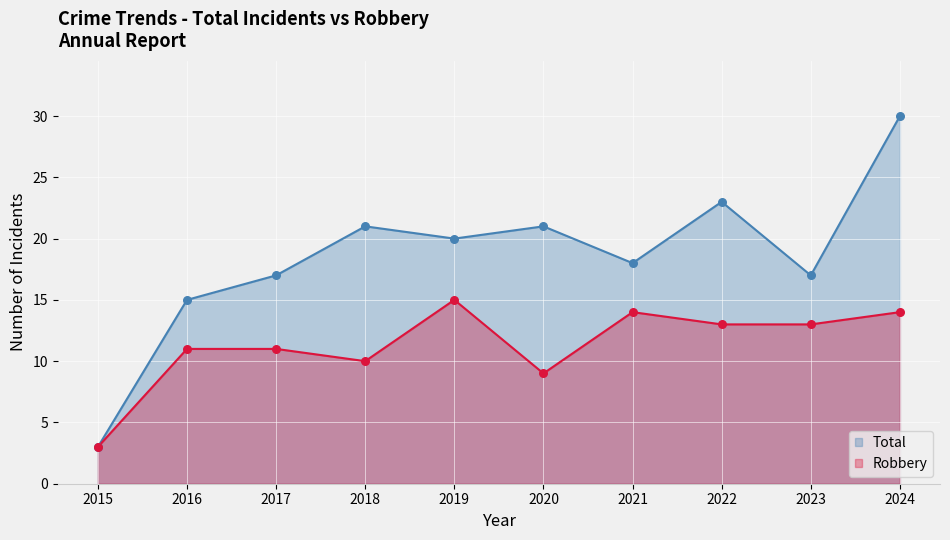

At which category is the sum across all series the highest?

2024